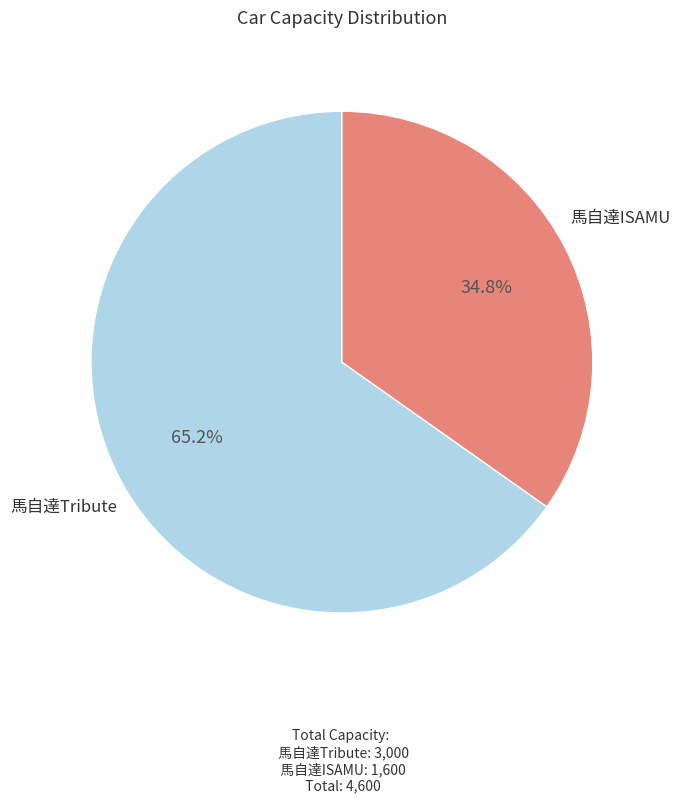

Rank the categories by value from lowest to highest.

馬自達ISAMU, 馬自達Tribute